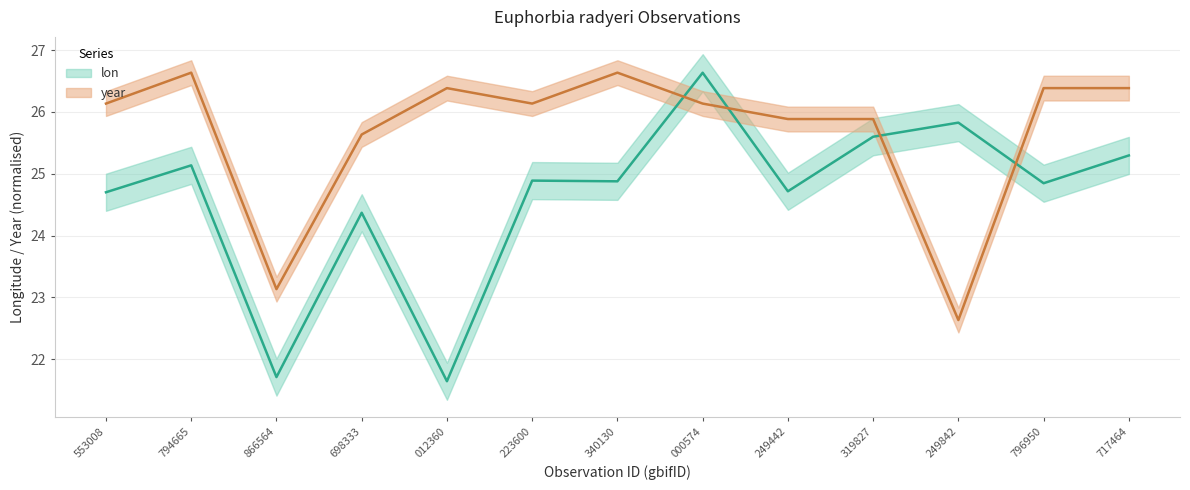

In year, how many points are lower than both neighbors (excluding endpoints)?

3